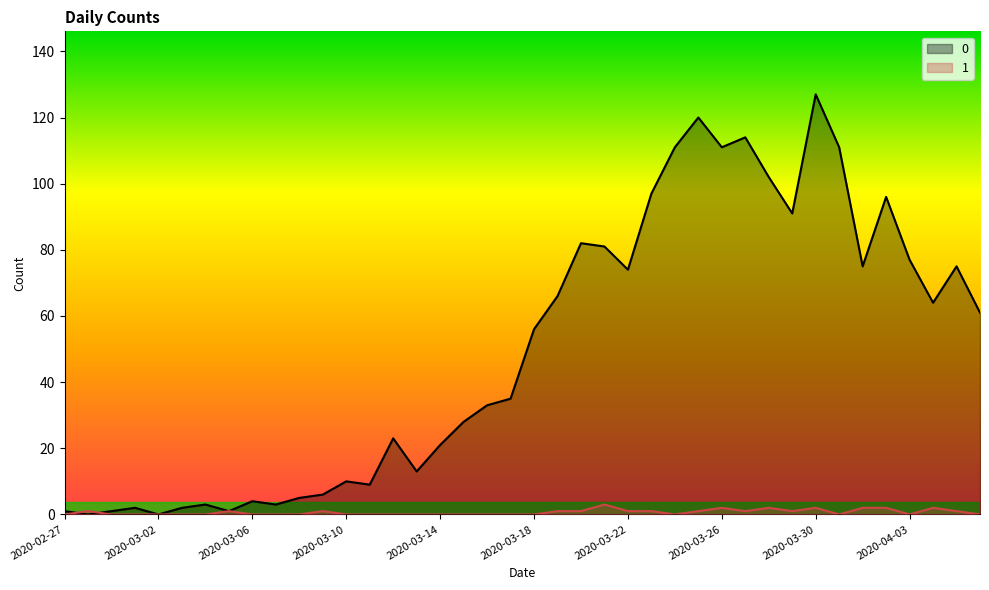

Count the 1 values in the range 0 to 1.

33